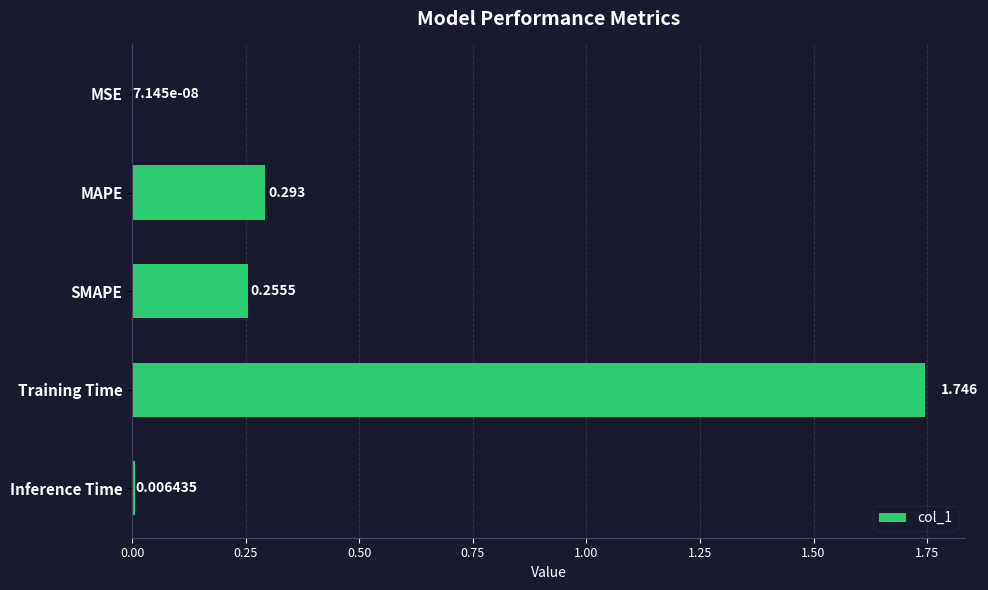

Which has a higher value, MSE or Inference Time?

Inference Time